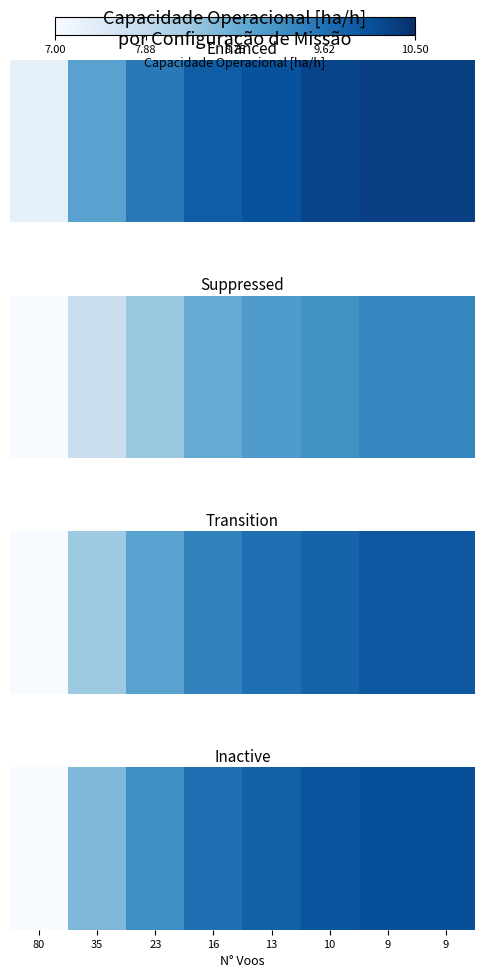

How many distinct data groups are displayed?

1